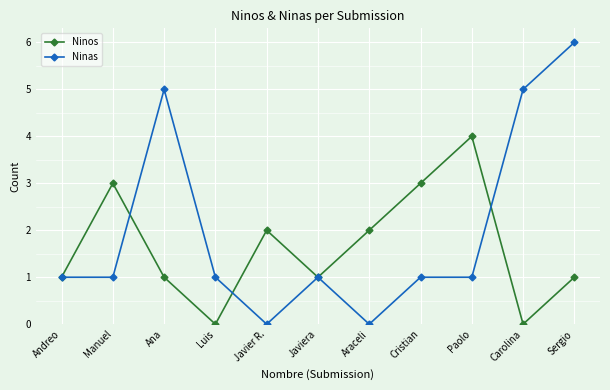

Reading left to right, extract all data points from this chart.

Ninos: 1	3	1	0	2	1	2	3	4	0	1
Ninas: 1	1	5	1	0	1	0	1	1	5	6